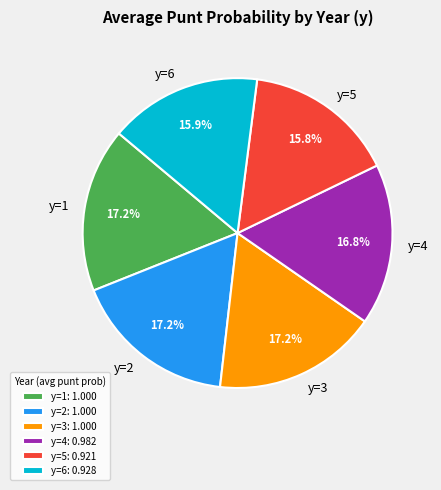

Which has a higher value, y=6 or y=4?

y=4